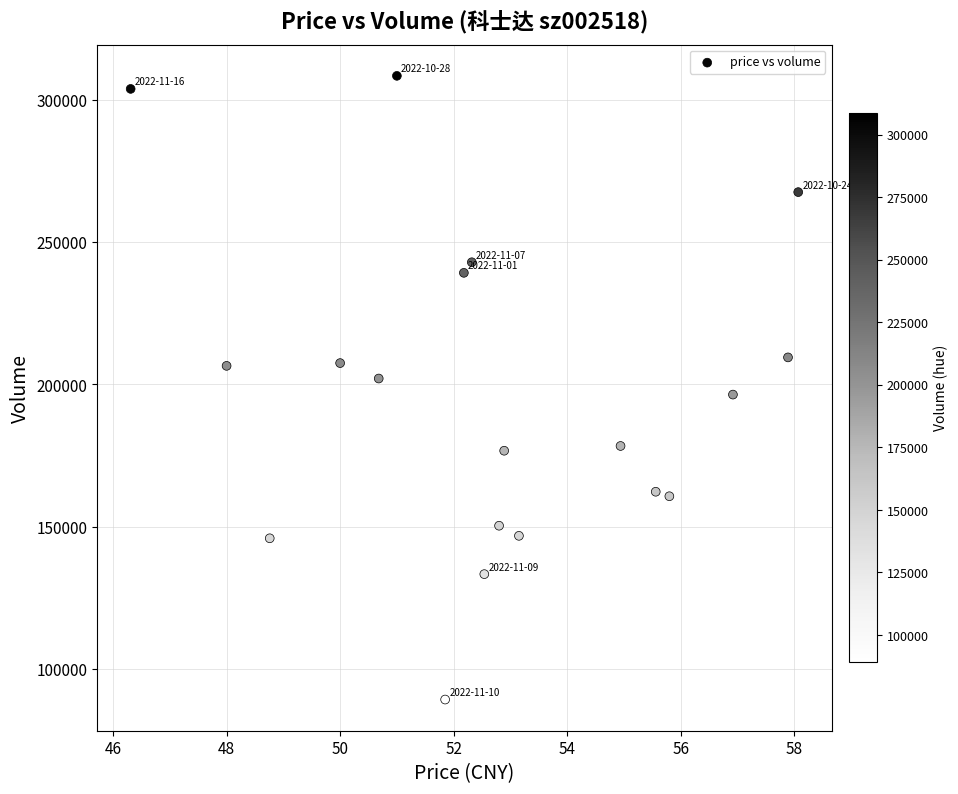

What is the range of Y values (max minus min)?

219381